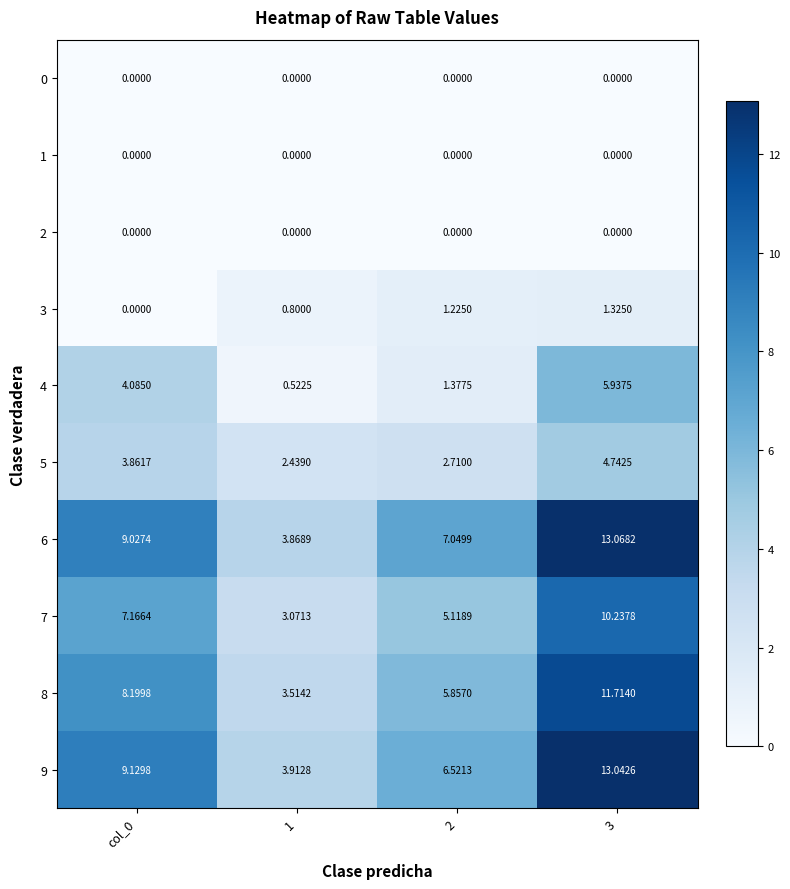

Is the value of 7 at 1 greater than the value of 8 at col_0?

No